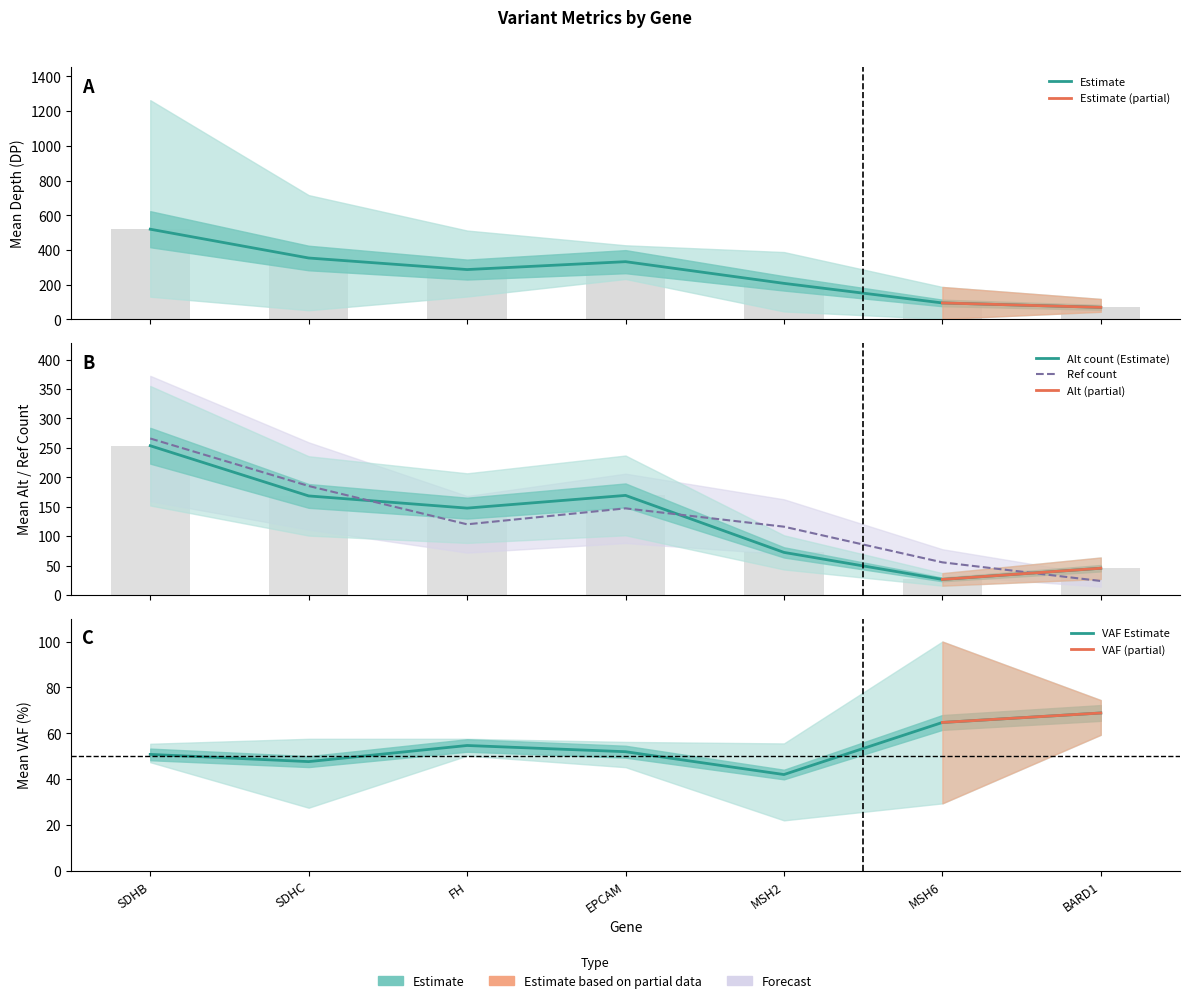

Where is mean_alt_count nearest to the value 140?

FH